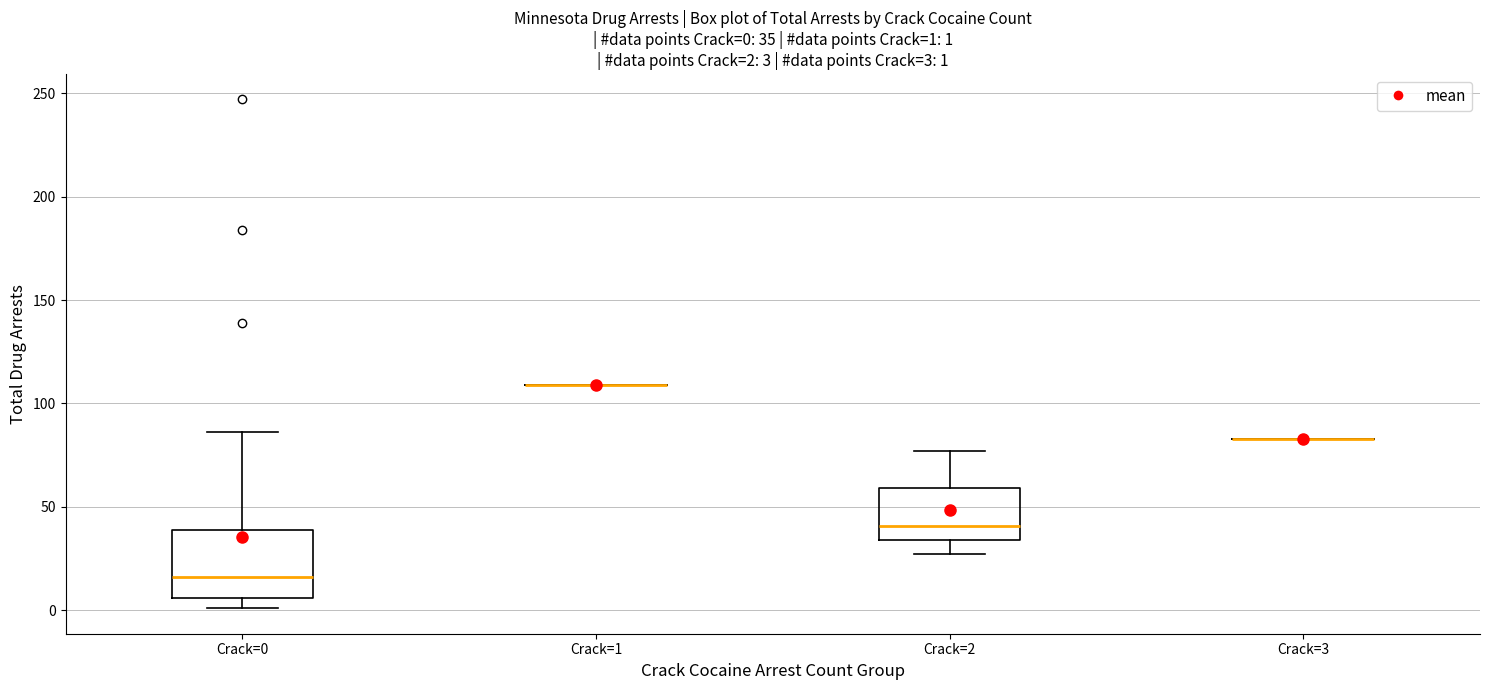

Which box is the tallest, from its lower edge to its upper edge?

Crack=0